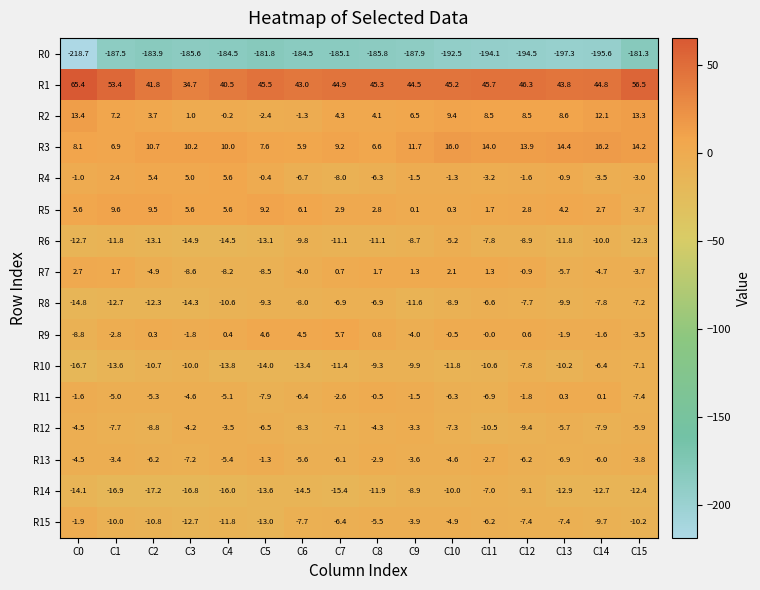

What is the total value across all series at C8?

-183.2